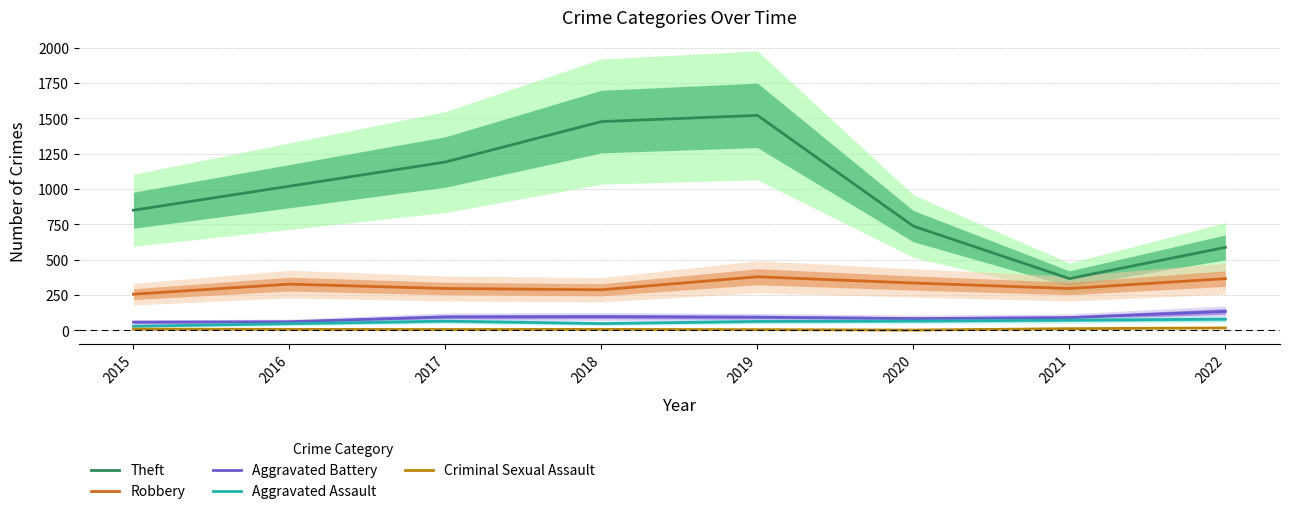

Reading left to right, transcribe all the data shown in this chart.

Theft: 849	1019	1190	1476	1520	736	365	586
Robbery: 255	326	295	286	378	334	295	365
Aggravated Battery: 57	60	94	96	92	82	89	133
Aggravated Assault: 28	46	64	47	62	65	71	78
Criminal Sexual Assault: 8	6	5	6	4	1	11	16